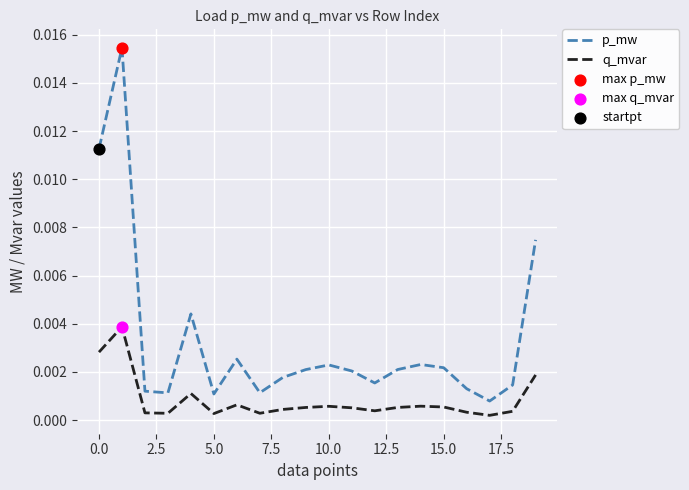

List the series in order of their overall mean, highest first.

p_mw, q_mvar